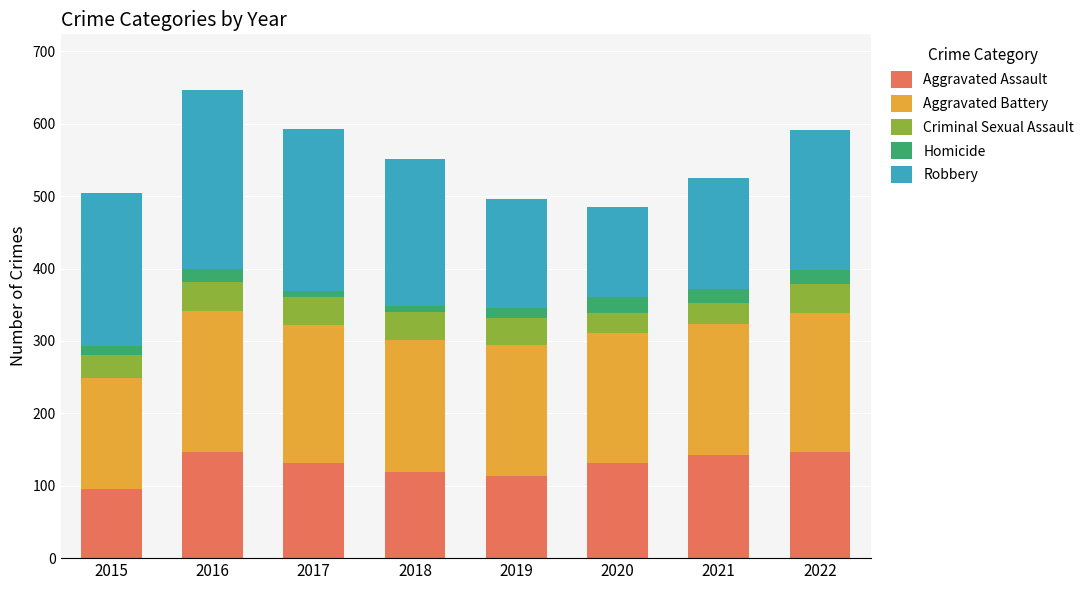

At which category is the sum across all series the highest?

2016